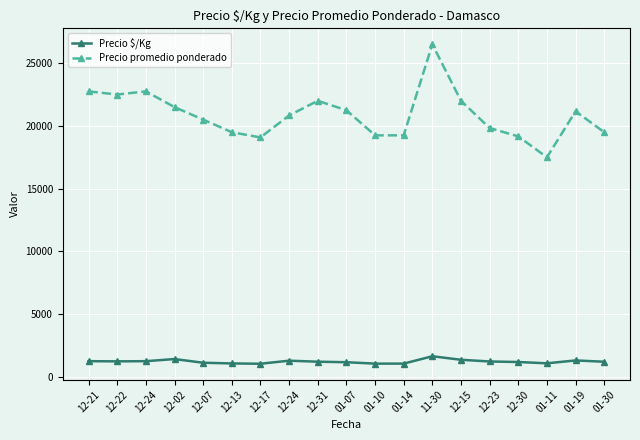

How many data points in Precio $/Kg are above 1222?

10